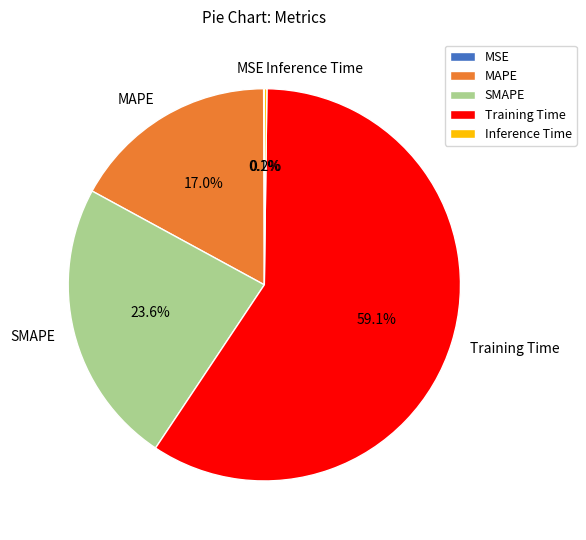

Which category has the biggest portion of the pie?

Training Time